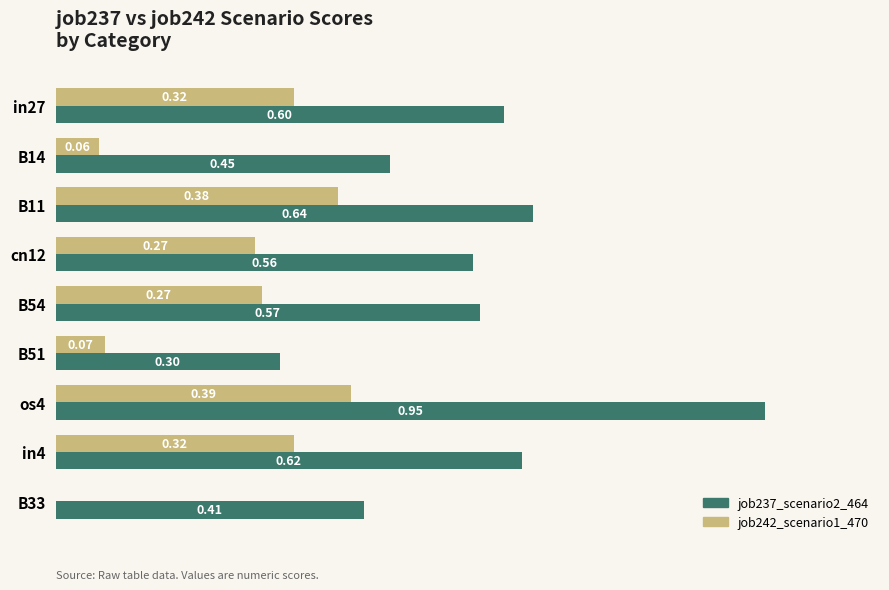

Which series changed the most between B14 and B33?

job242_scenario1_470